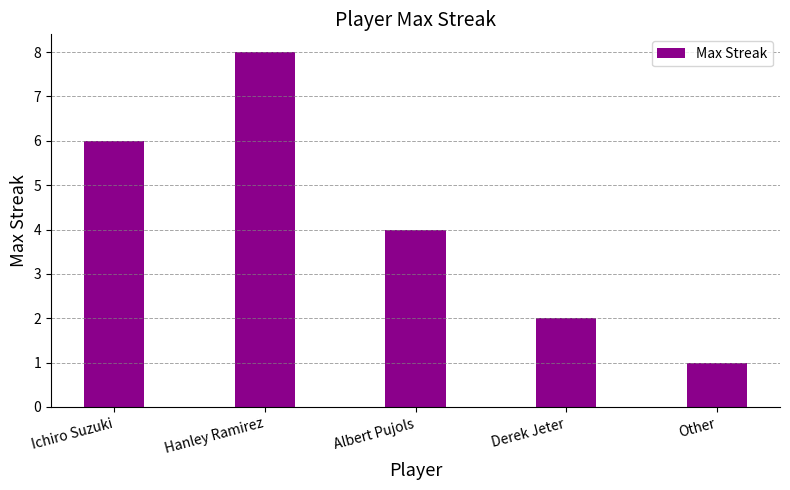

List the labels in order of value, smallest first.

Other, Derek Jeter, Albert Pujols, Ichiro Suzuki, Hanley Ramirez